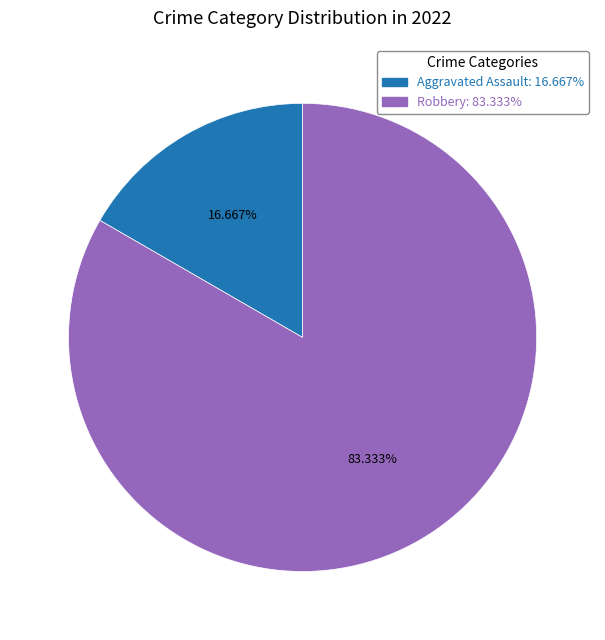

Which category has the smallest portion of the pie?

Aggravated Assault: 16.667%